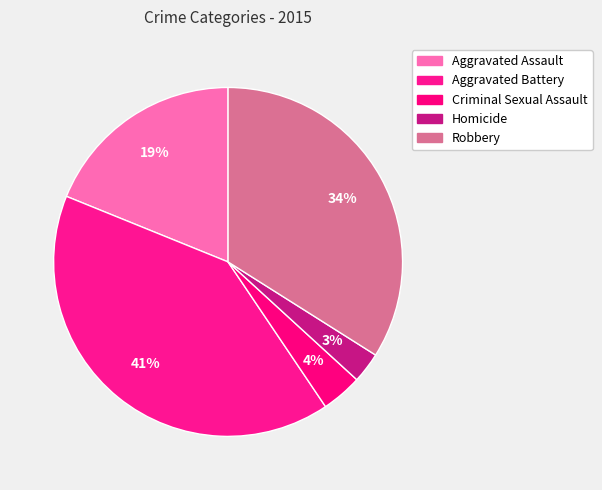

How many segments does this pie chart have?

5